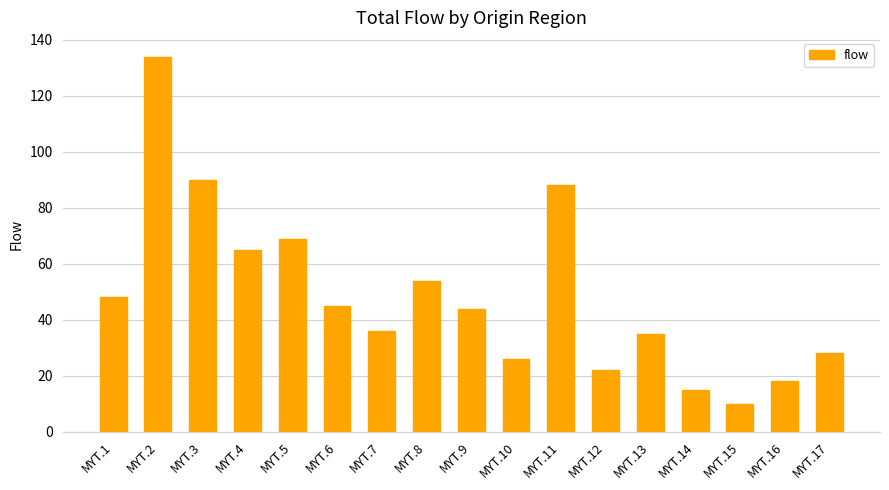

What is the average value?

49